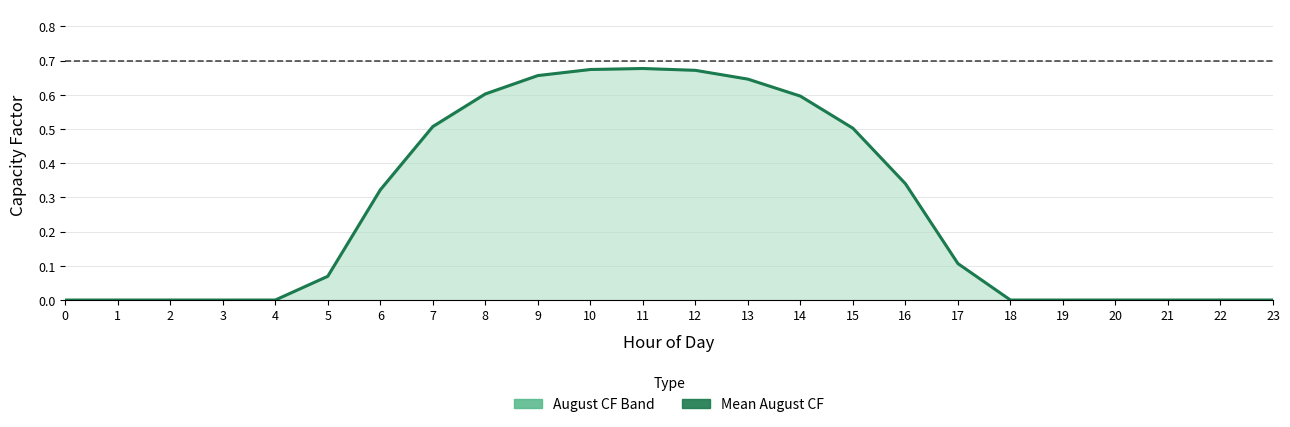

List the labels in order of value, largest first.

11, 10, 12, 9, 13, 8, 14, 7, 15, 16, 6, 17, 5, 0, 1, 2, 3, 4, 18, 19, 20, 21, 22, 23